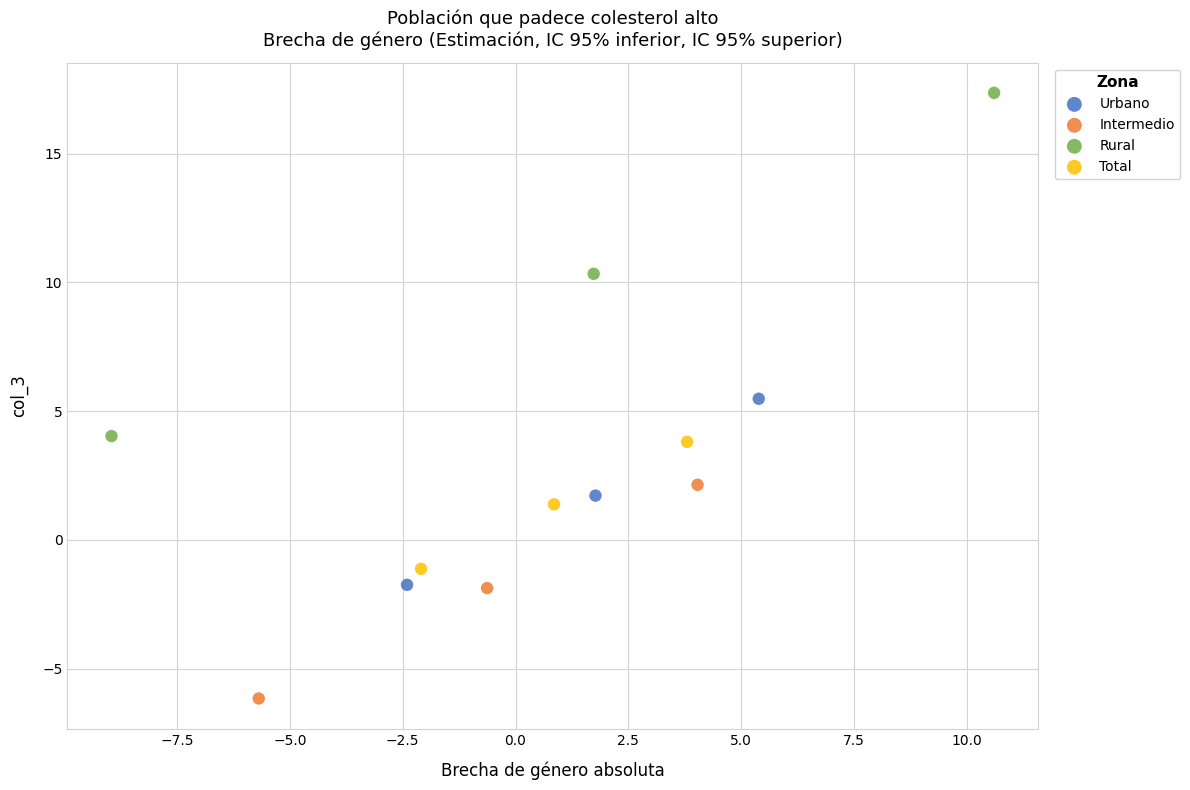

What are all the series names shown in the legend?

Urbano, Intermedio, Rural, Total